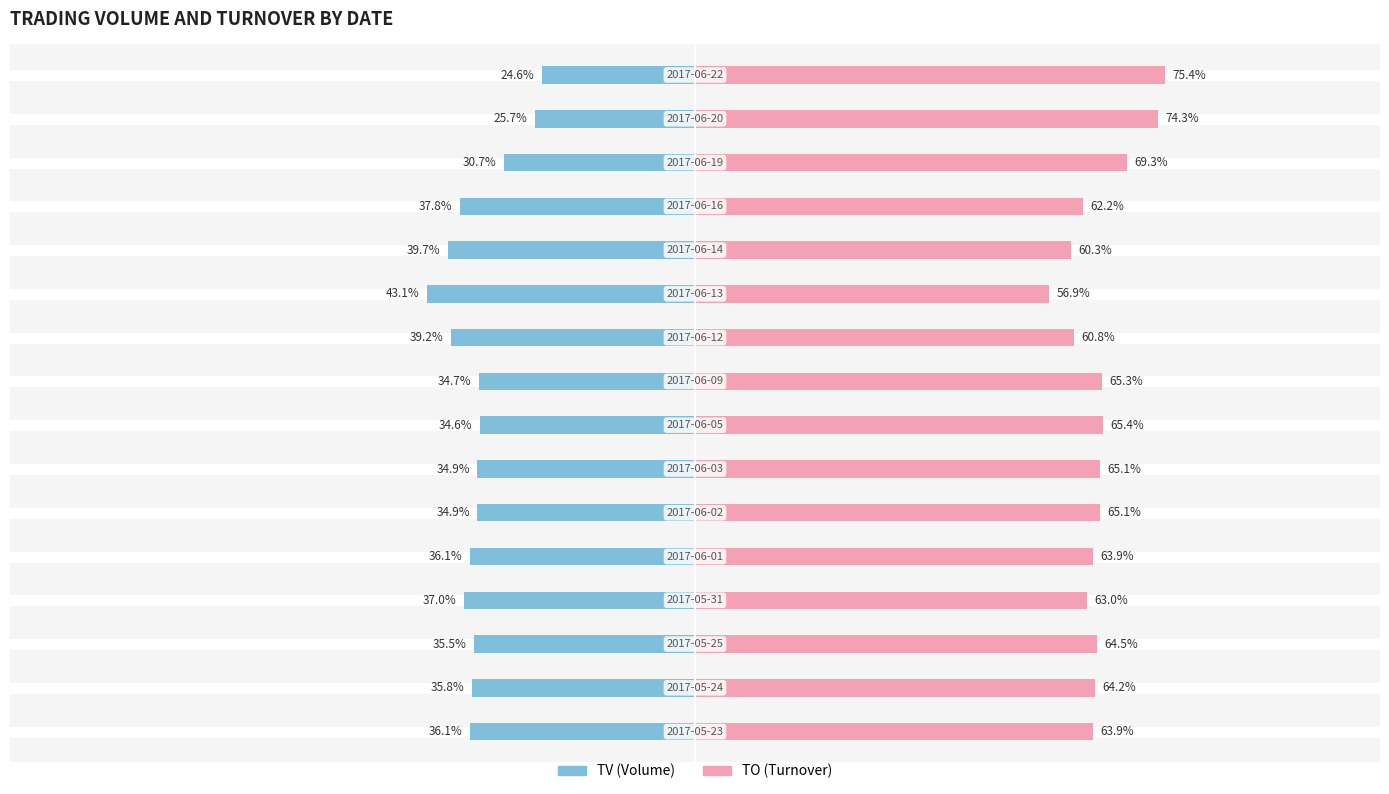

How many bars are there in total?

32